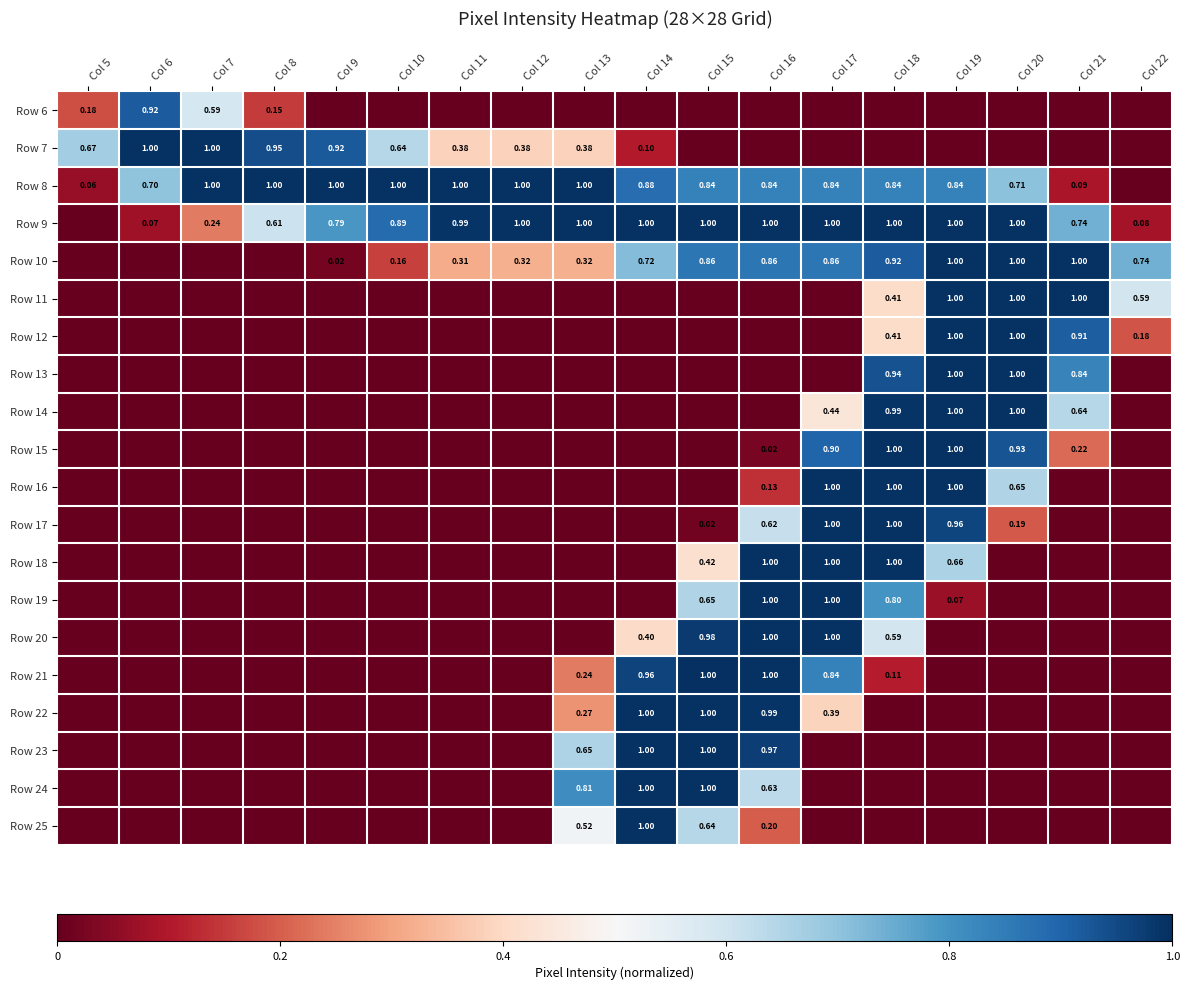

At which category does the chart reach its minimum across all series?

Col 9